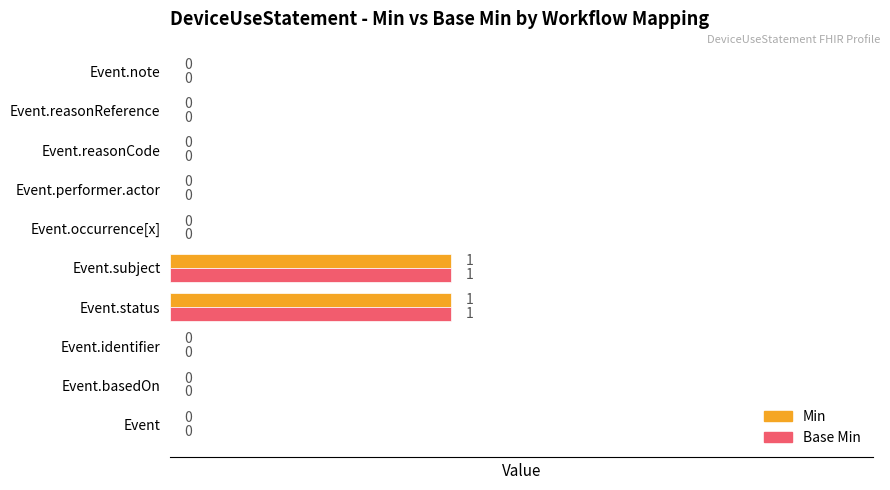

What is the greatest value displayed?

1